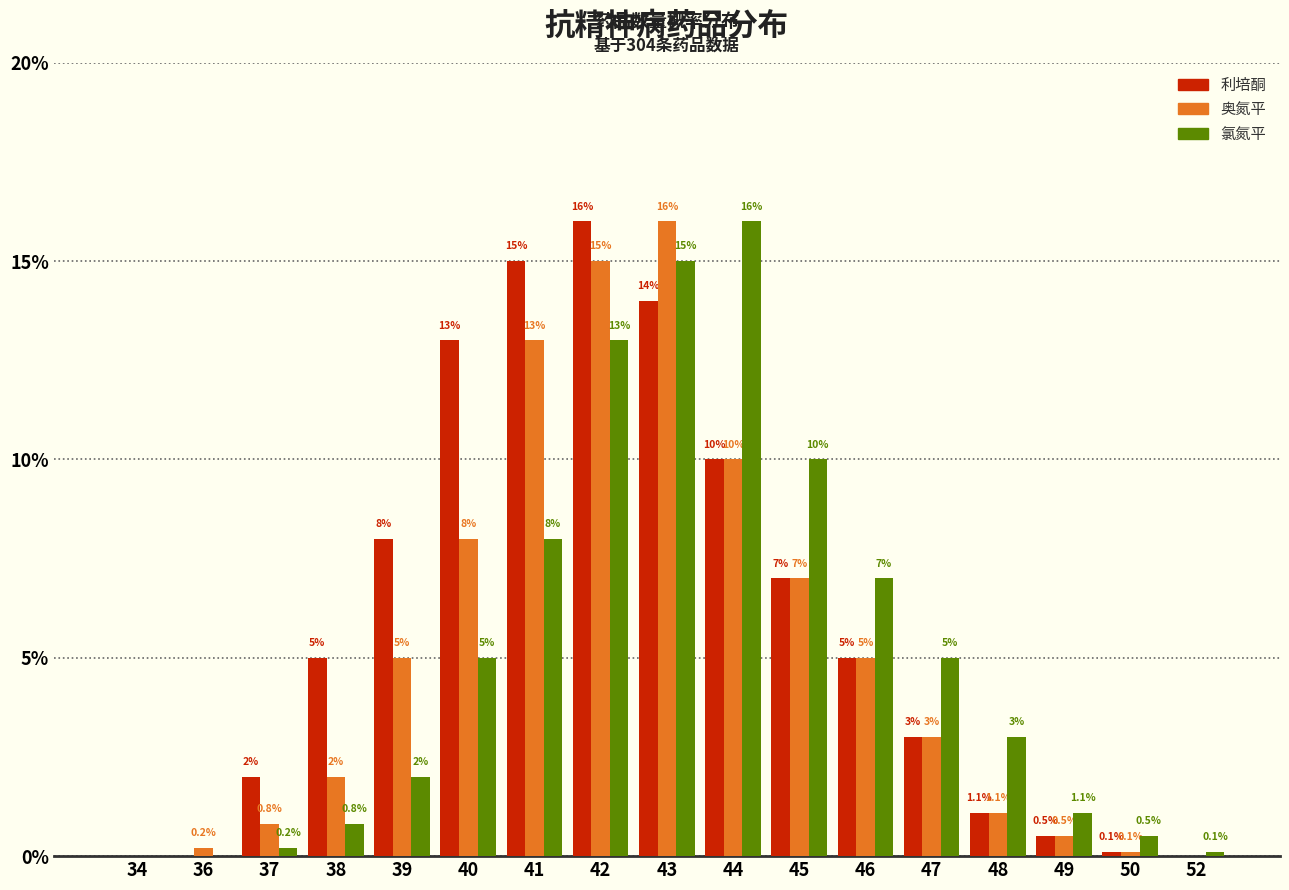

Reading left to right, transcribe all the data shown in this chart.

利培酮: 34=0.0	36=0.0	37=2.0	38=5.0	39=8.0	40=13.0	41=15.0	42=16.0	43=14.0	44=10.0	45=7.0	46=5.0	47=3.0	48=1.1	49=0.5	50=0.1	52=0.0
奥氮平: 34=0.0	36=0.2	37=0.8	38=2.0	39=5.0	40=8.0	41=13.0	42=15.0	43=16.0	44=10.0	45=7.0	46=5.0	47=3.0	48=1.1	49=0.5	50=0.1	52=0.0
氯氮平: 34=0.0	36=0.0	37=0.2	38=0.8	39=2.0	40=5.0	41=8.0	42=13.0	43=15.0	44=16.0	45=10.0	46=7.0	47=5.0	48=3.0	49=1.1	50=0.5	52=0.1